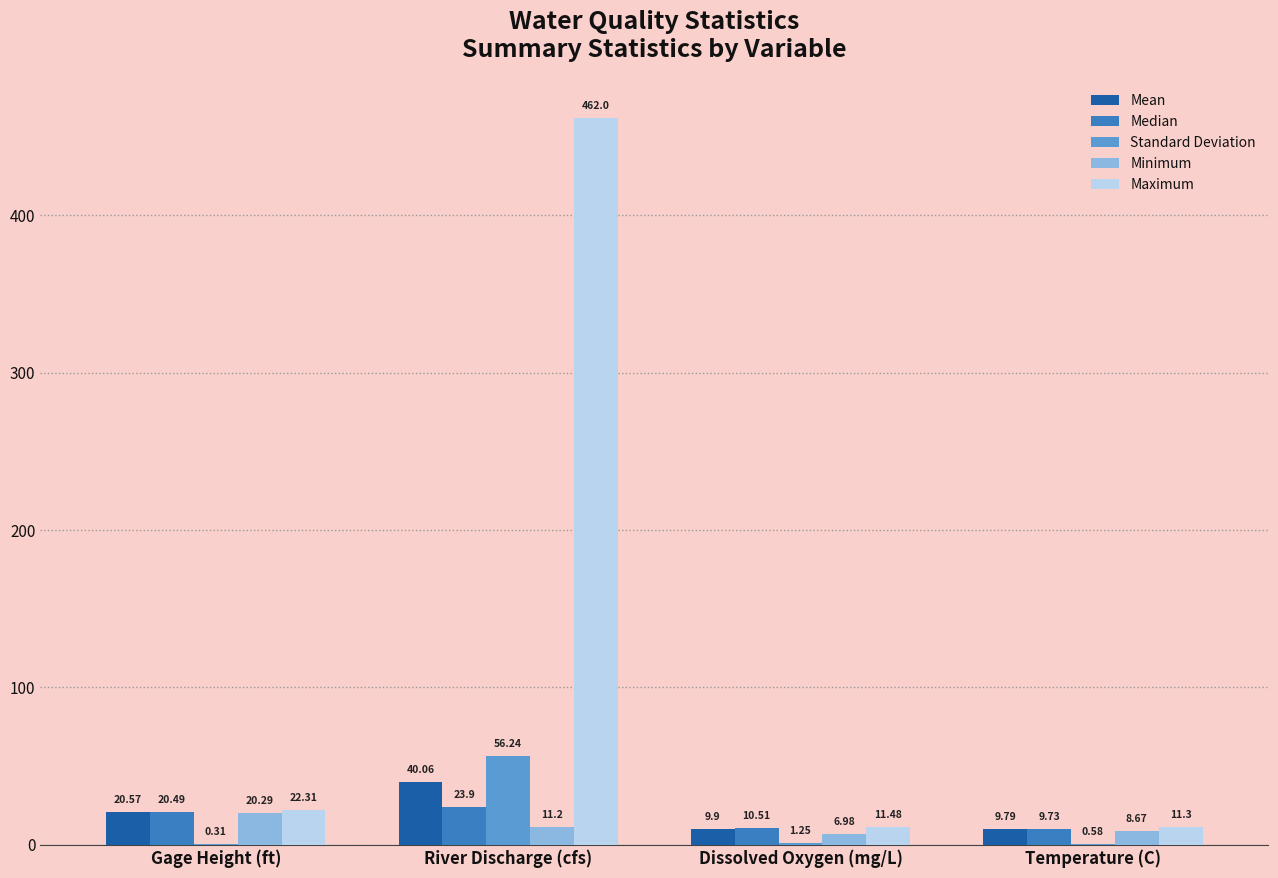

Is the value of Median at River Discharge (cfs) greater than the value of Maximum at River Discharge (cfs)?

No